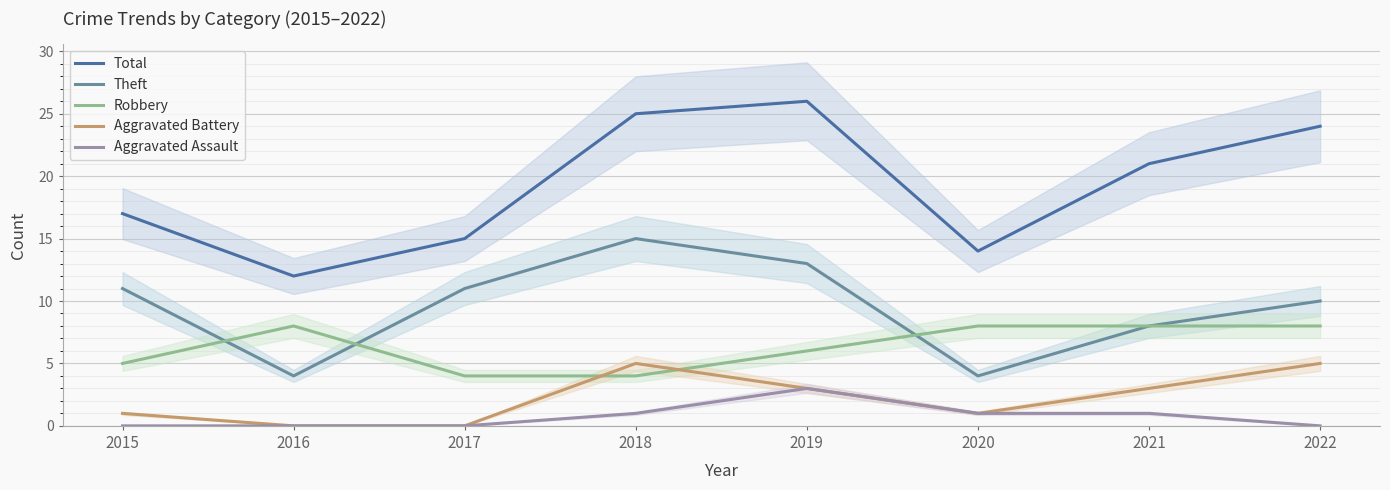

Between which two adjacent categories do Theft and Robbery first intersect?

2015 and 2016